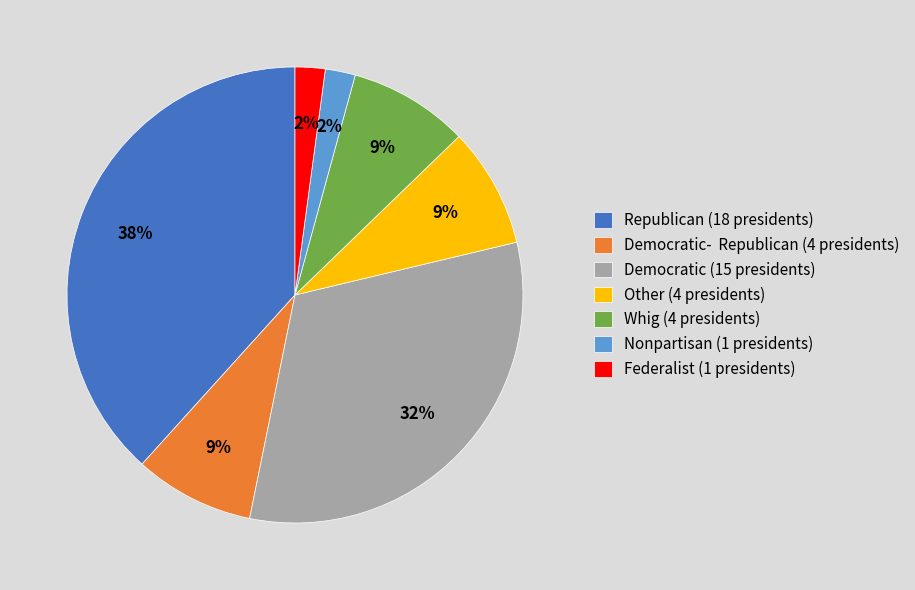

Is there any slice that represents more than half of the pie?

No